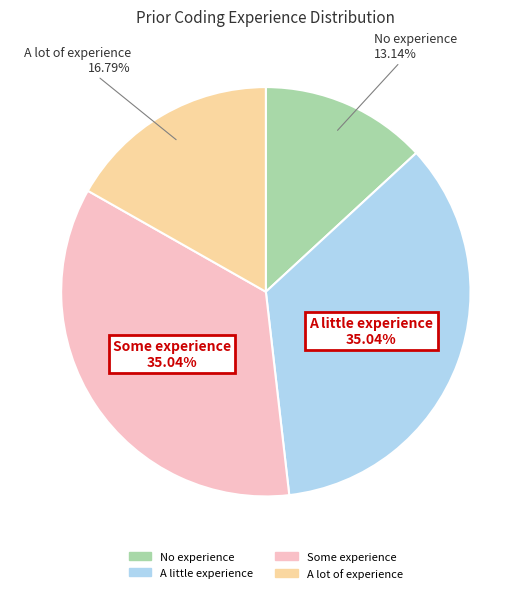

The A little experience slice represents 35% of the pie. True or false?

True